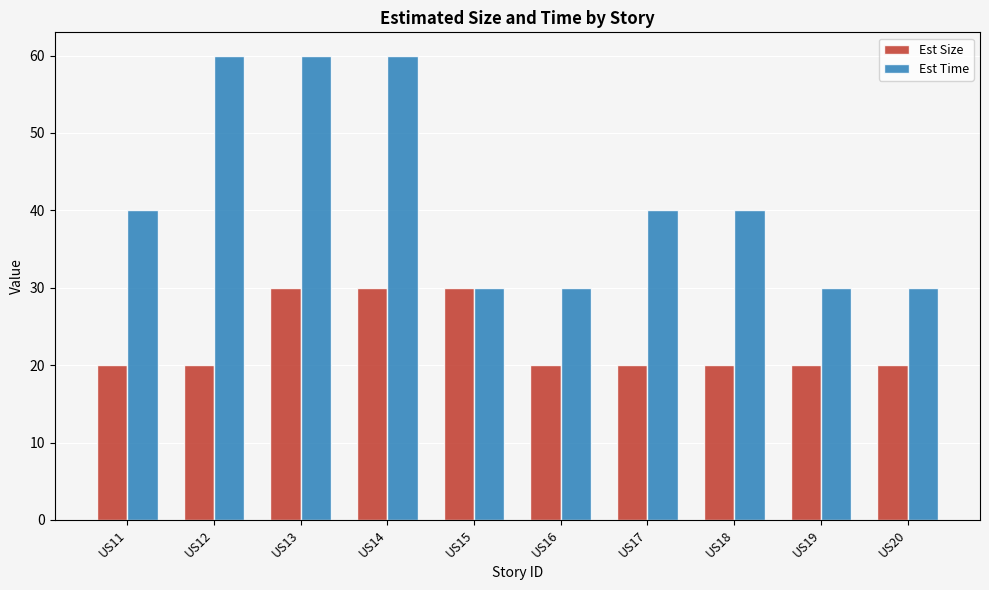

What is the value of the Est Size bar at the 6th from the left?

20